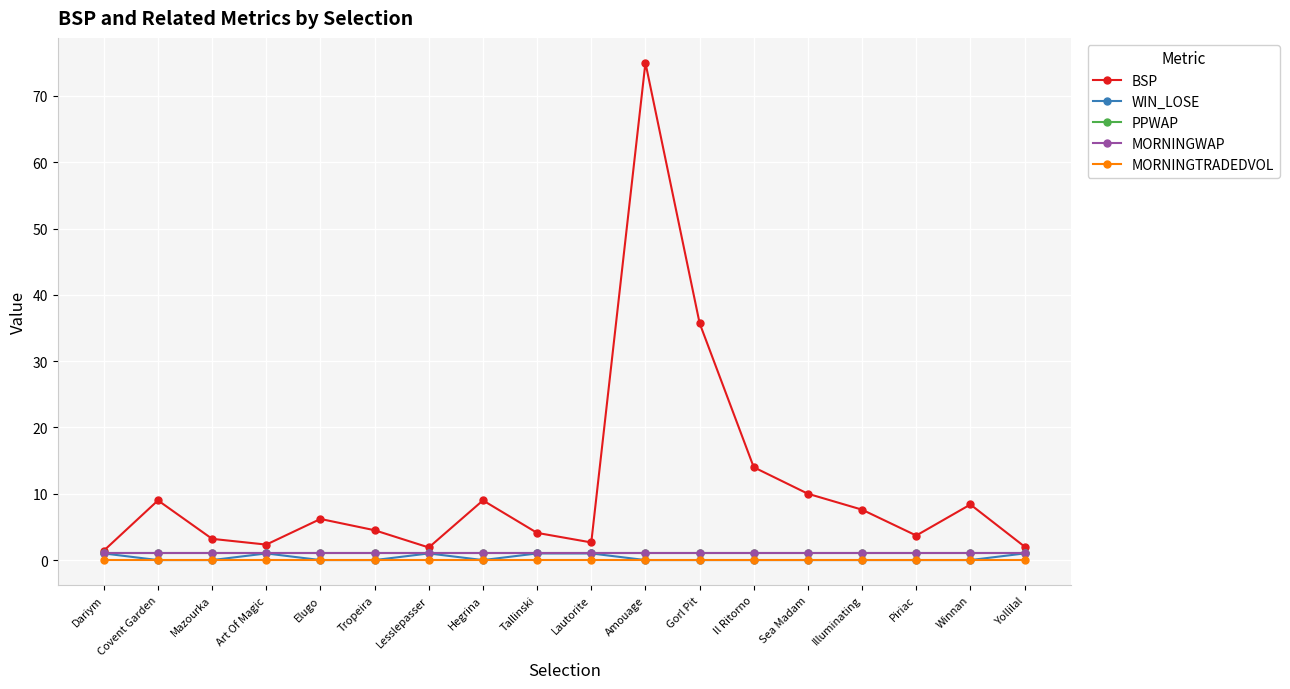

Reading left to right, list all the values displayed in this chart.

BSP: Dariym=1.4	Covent Garden=9.0	Mazourka=3.2	Art Of Magic=2.3	Elugo=6.2	Tropeira=4.5	Lesslepasser=1.9	Hegrina=9.0	Tallinski=4.1	Lautorite=2.7	Amouage=75.0	Gorl Pit=35.7	Il Ritorno=14.0	Sea Madam=10.0	Illuminating=7.6	Piriac=3.7	Winnan=8.4	Yollilal=2.0
WIN_LOSE: Dariym=1.0	Covent Garden=0.0	Mazourka=0.0	Art Of Magic=1.0	Elugo=0.0	Tropeira=0.0	Lesslepasser=1.0	Hegrina=0.0	Tallinski=1.0	Lautorite=1.0	Amouage=0.0	Gorl Pit=0.0	Il Ritorno=0.0	Sea Madam=0.0	Illuminating=0.0	Piriac=0.0	Winnan=0.0	Yollilal=1.0
PPWAP: Dariym=1.0	Covent Garden=1.0	Mazourka=1.0	Art Of Magic=1.0	Elugo=1.0	Tropeira=1.0	Lesslepasser=1.0	Hegrina=1.0	Tallinski=1.0	Lautorite=1.0	Amouage=1.0	Gorl Pit=1.0	Il Ritorno=1.0	Sea Madam=1.0	Illuminating=1.0	Piriac=1.0	Winnan=1.0	Yollilal=1.0
MORNINGWAP: Dariym=1.0	Covent Garden=1.0	Mazourka=1.0	Art Of Magic=1.0	Elugo=1.0	Tropeira=1.0	Lesslepasser=1.0	Hegrina=1.0	Tallinski=1.0	Lautorite=1.0	Amouage=1.0	Gorl Pit=1.0	Il Ritorno=1.0	Sea Madam=1.0	Illuminating=1.0	Piriac=1.0	Winnan=1.0	Yollilal=1.0
MORNINGTRADEDVOL: Dariym=0.0	Covent Garden=0.0	Mazourka=0.0	Art Of Magic=0.0	Elugo=0.0	Tropeira=0.0	Lesslepasser=0.0	Hegrina=0.0	Tallinski=0.0	Lautorite=0.0	Amouage=0.0	Gorl Pit=0.0	Il Ritorno=0.0	Sea Madam=0.0	Illuminating=0.0	Piriac=0.0	Winnan=0.0	Yollilal=0.0